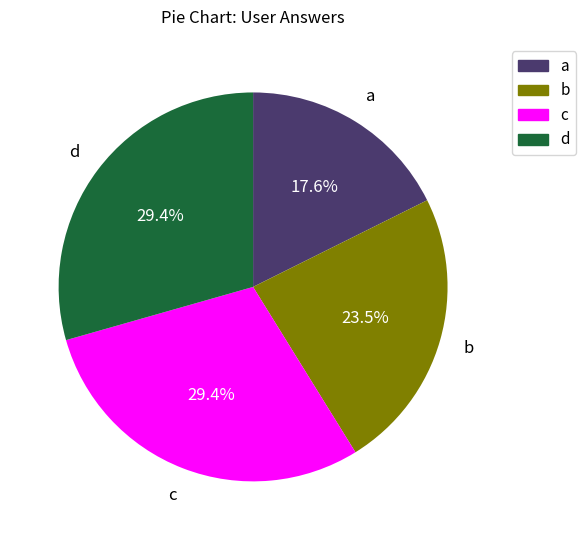

Is there any slice that represents more than half of the pie?

No